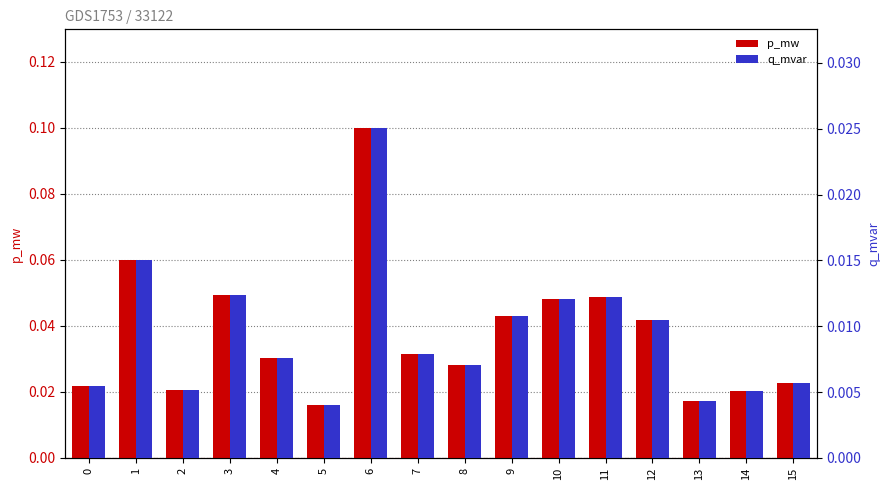

Which series has the largest total across all categories?

p_mw